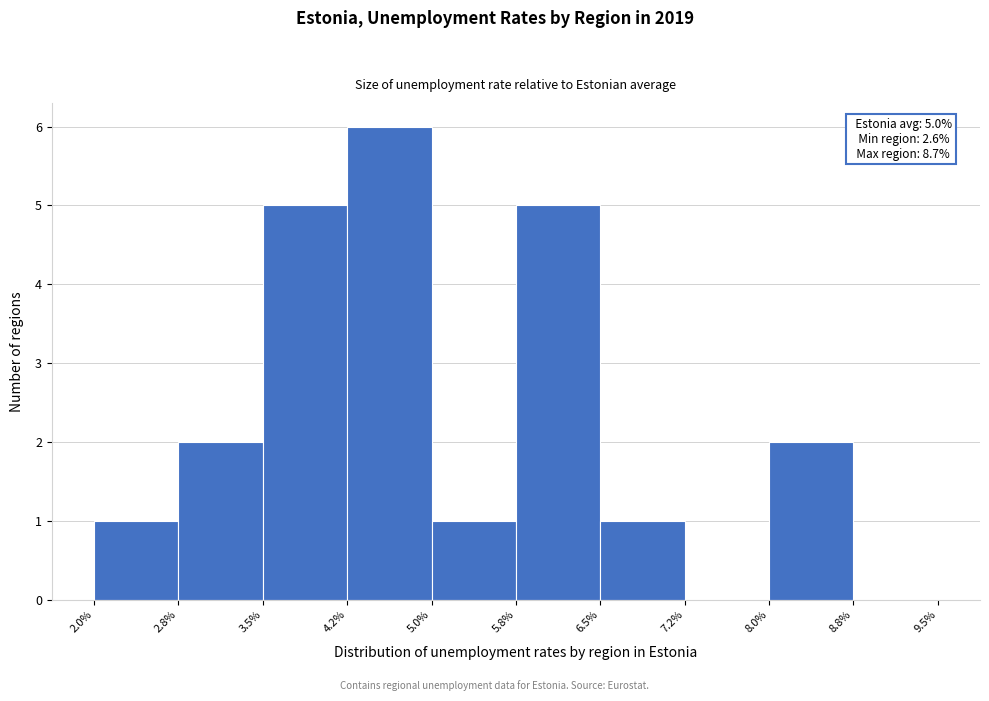

Over which range of the x-axis is the bar tallest?

4.2% to 5.0%